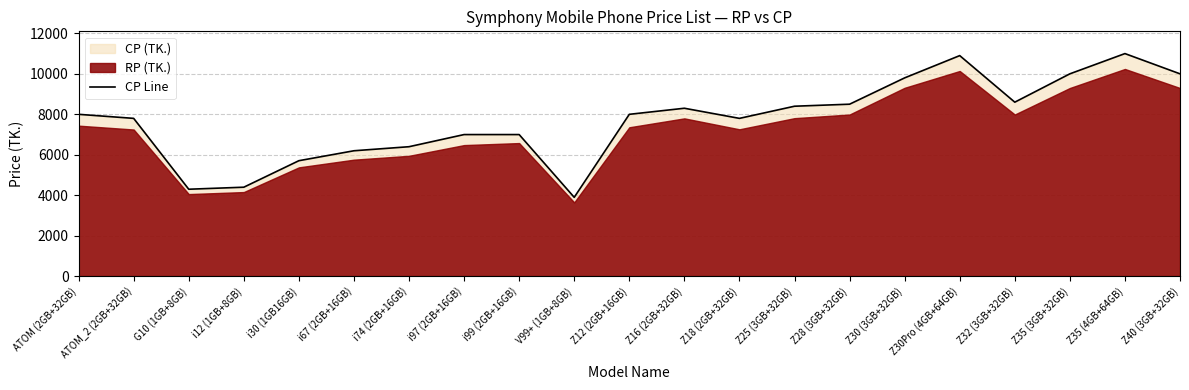

The value at i30 (1GB16GB) is 5699. True or false?

True